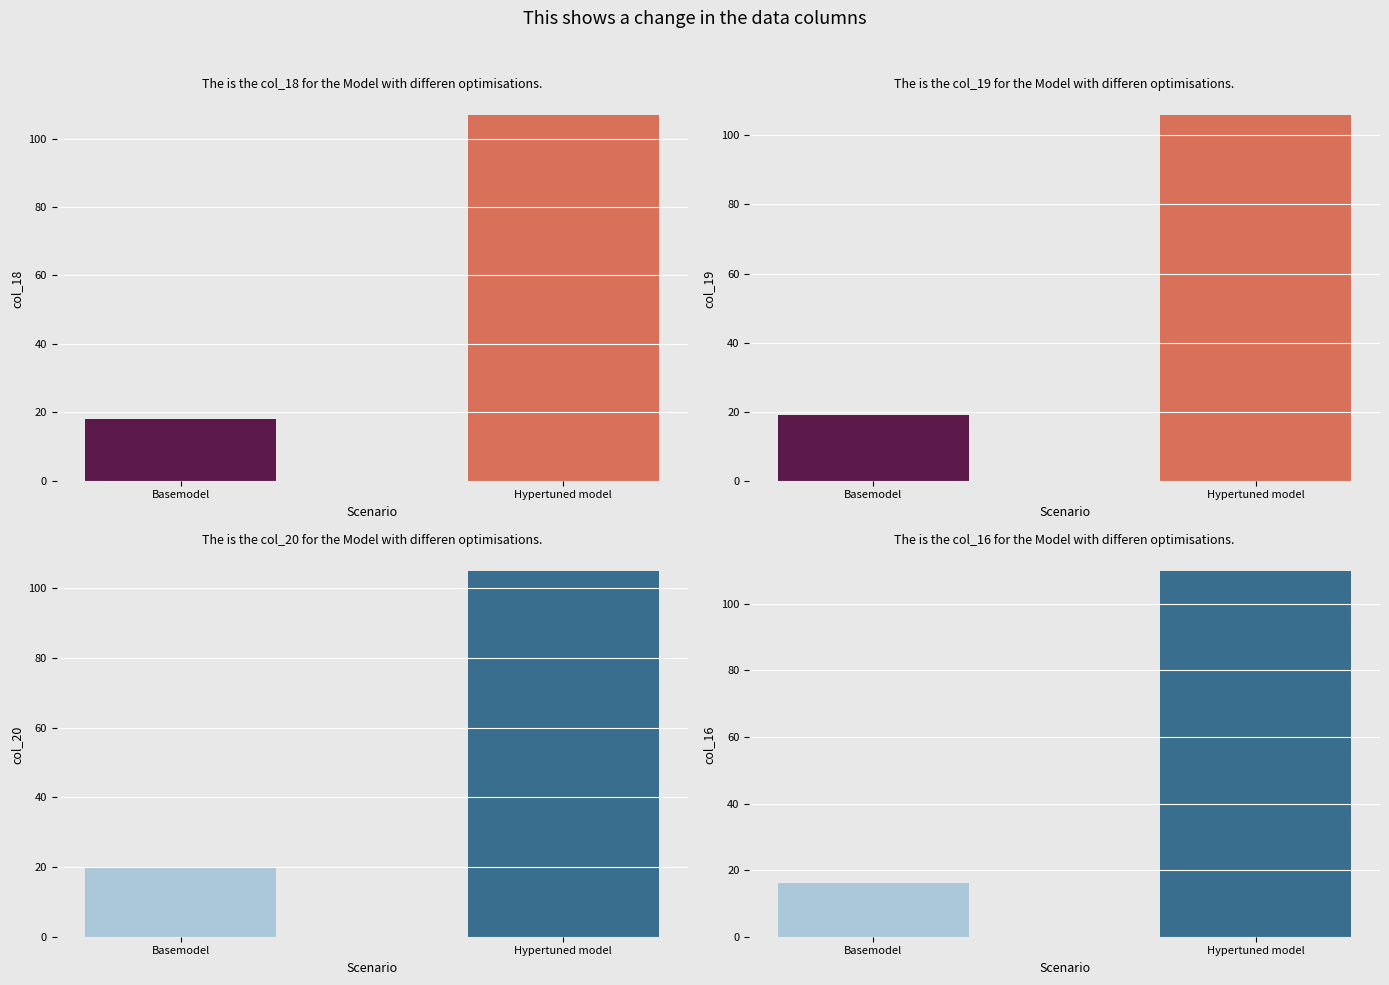

True or false: col_16 has a value of 45 at 226.

False